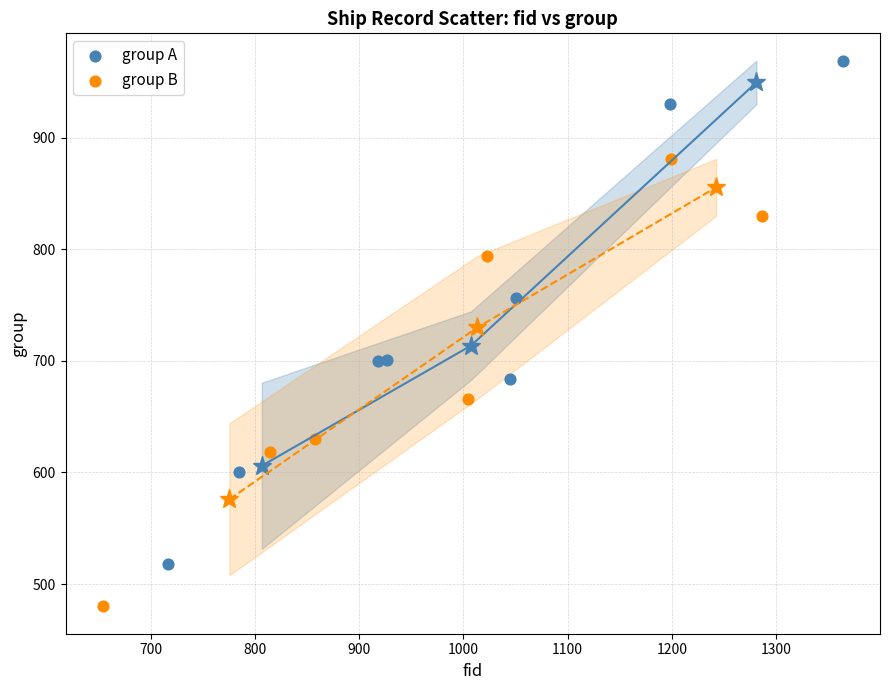

Which series has the widest spread of Y values?

group A